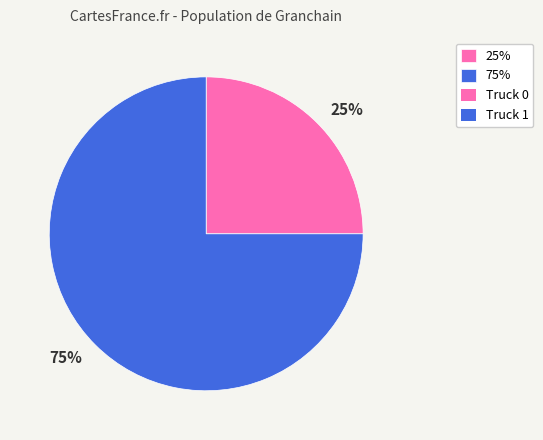

The 25% slice represents 25% of the pie. True or false?

True